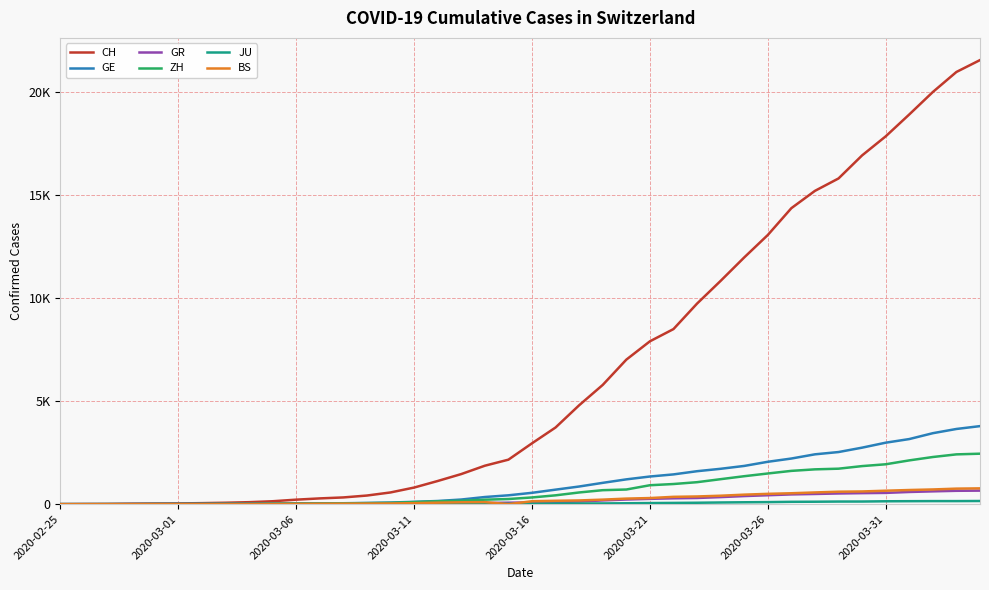

Which category has the lowest value in the GR series?

2020-02-25